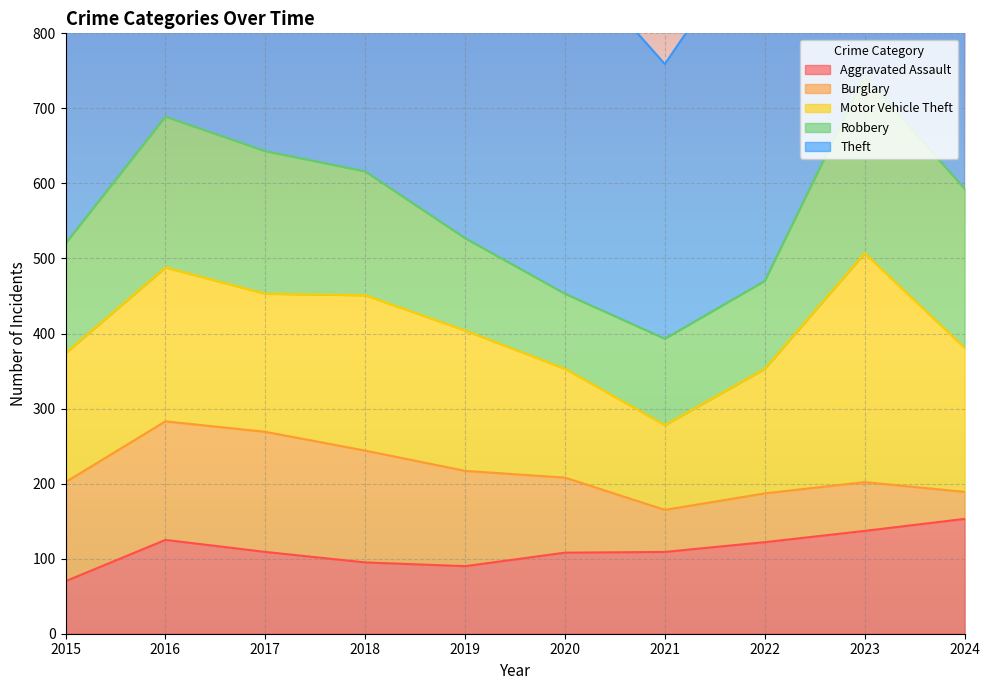

At which label is Aggravated Assault closest to 111?

2017